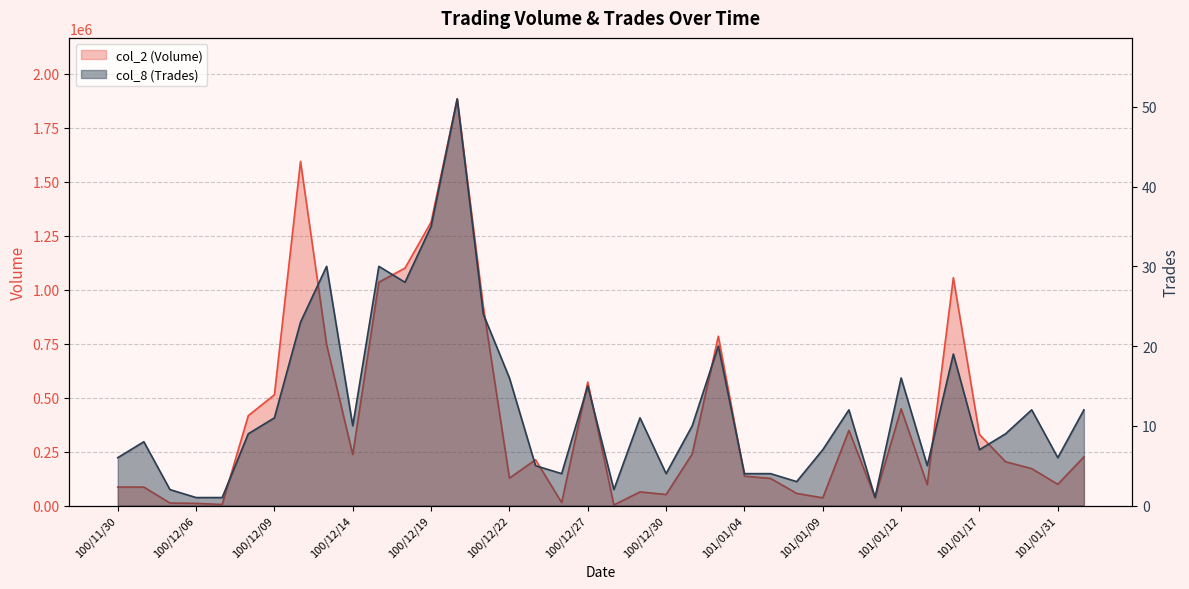

What is the spread (max minus min) of values at 101/01/16?

1054831